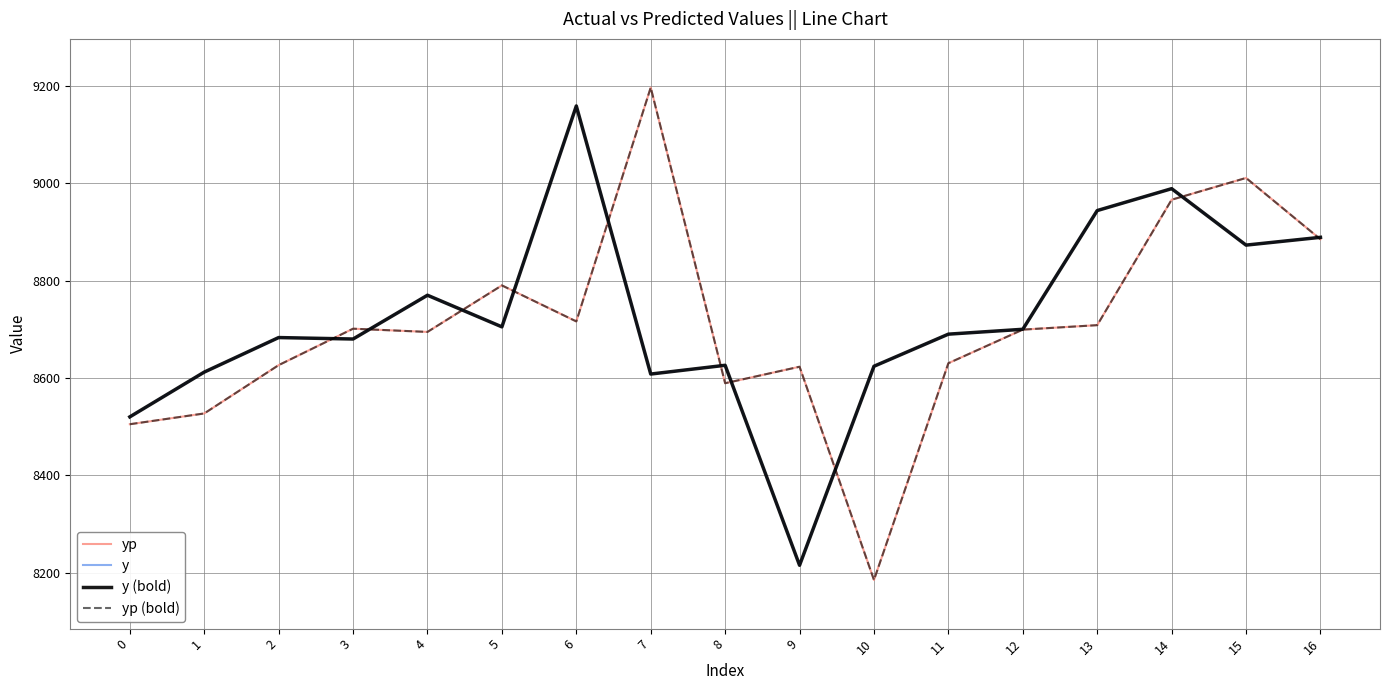

The value of y (bold) at 12 is 8700.0. True or false?

True